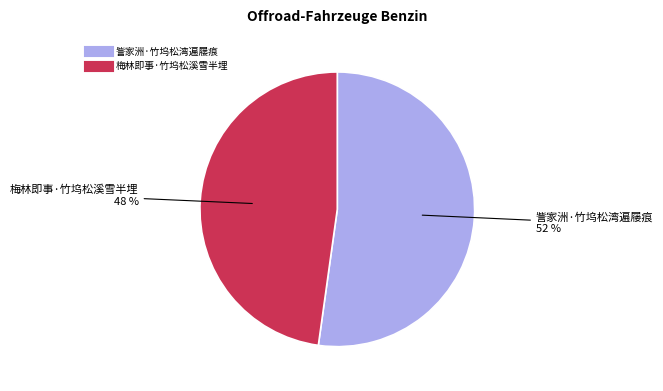

Rank the categories by value from highest to lowest.

訾家洲·竹坞松湾遍屦痕, 梅林即事·竹坞松溪雪半埋